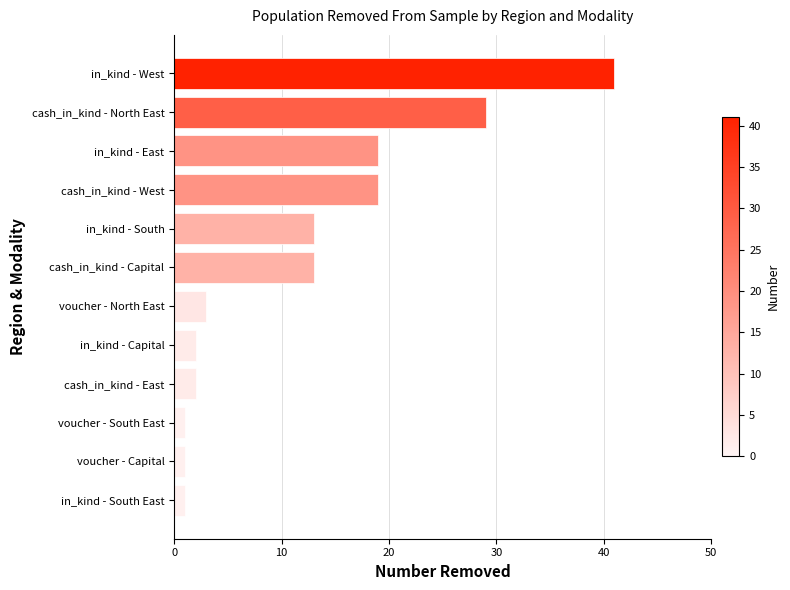

Reading top to bottom, list all the values displayed in this chart.

in_kind - West=41	cash_in_kind - North East=29	in_kind - East=19	cash_in_kind - West=19	in_kind - South=13	cash_in_kind - Capital=13	voucher - North East=3	in_kind - Capital=2	cash_in_kind - East=2	voucher - South East=1	voucher - Capital=1	in_kind - South East=1